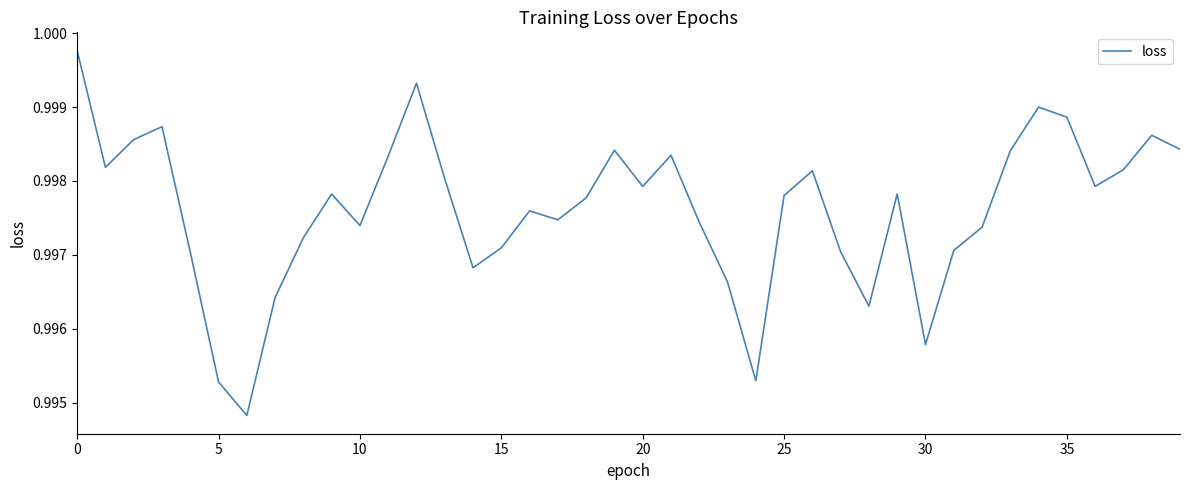

The value at 30 is 0.7. True or false?

False